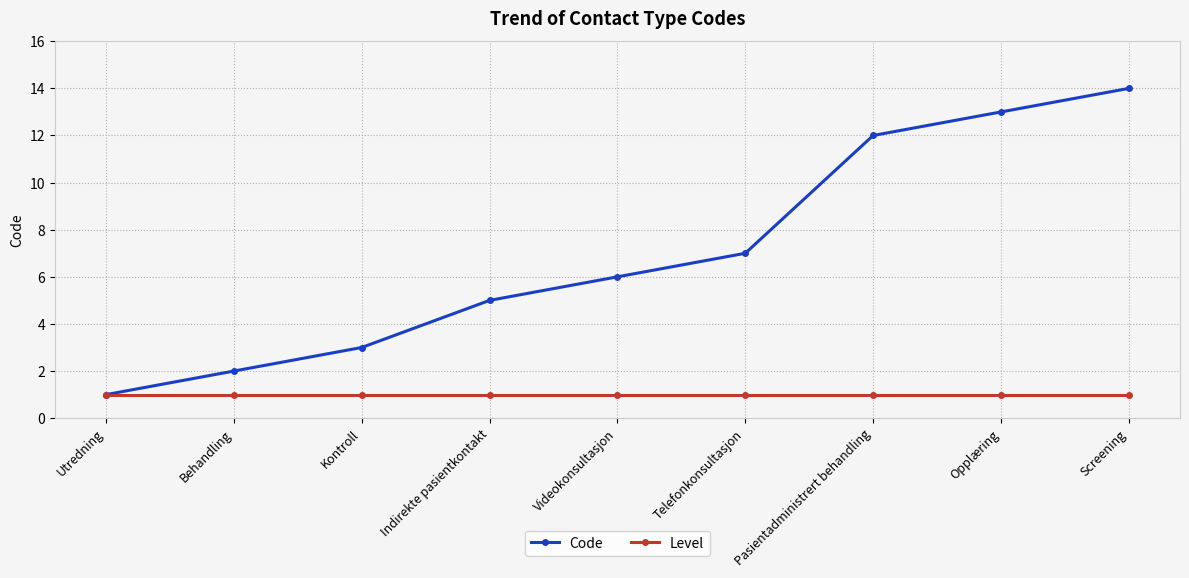

Which category has the lowest value in the Code series?

Utredning